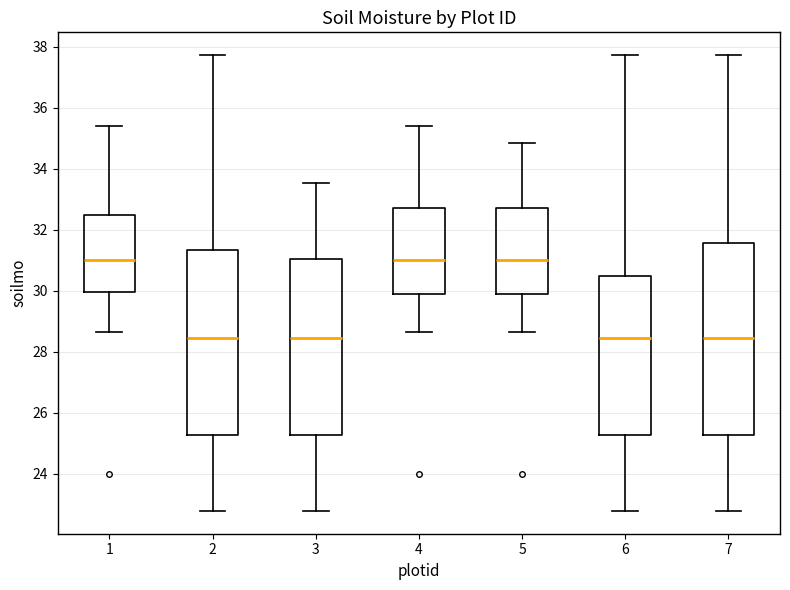

Reading left to right, read every box against the y-axis: the position of its median line, the range the box covers, and the ends of its whiskers. The values are not printed on the chart, so give them approximately, as read against the axis.

1: median 31.0, box 30.0 to 32.4, whiskers 28.6 to 35.4
2: median 28.4, box 25.2 to 31.4, whiskers 22.8 to 37.8
3: median 28.4, box 25.2 to 31.0, whiskers 22.8 to 33.6
4: median 31.0, box 29.8 to 32.8, whiskers 28.6 to 35.4
5: median 31.0, box 29.8 to 32.8, whiskers 28.6 to 34.8
6: median 28.4, box 25.2 to 30.4, whiskers 22.8 to 37.8
7: median 28.4, box 25.2 to 31.6, whiskers 22.8 to 37.8